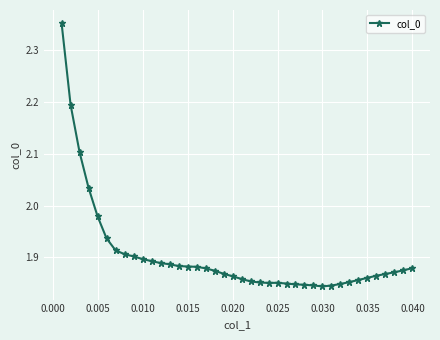

What is the difference between the maximum and minimum values?

0.5